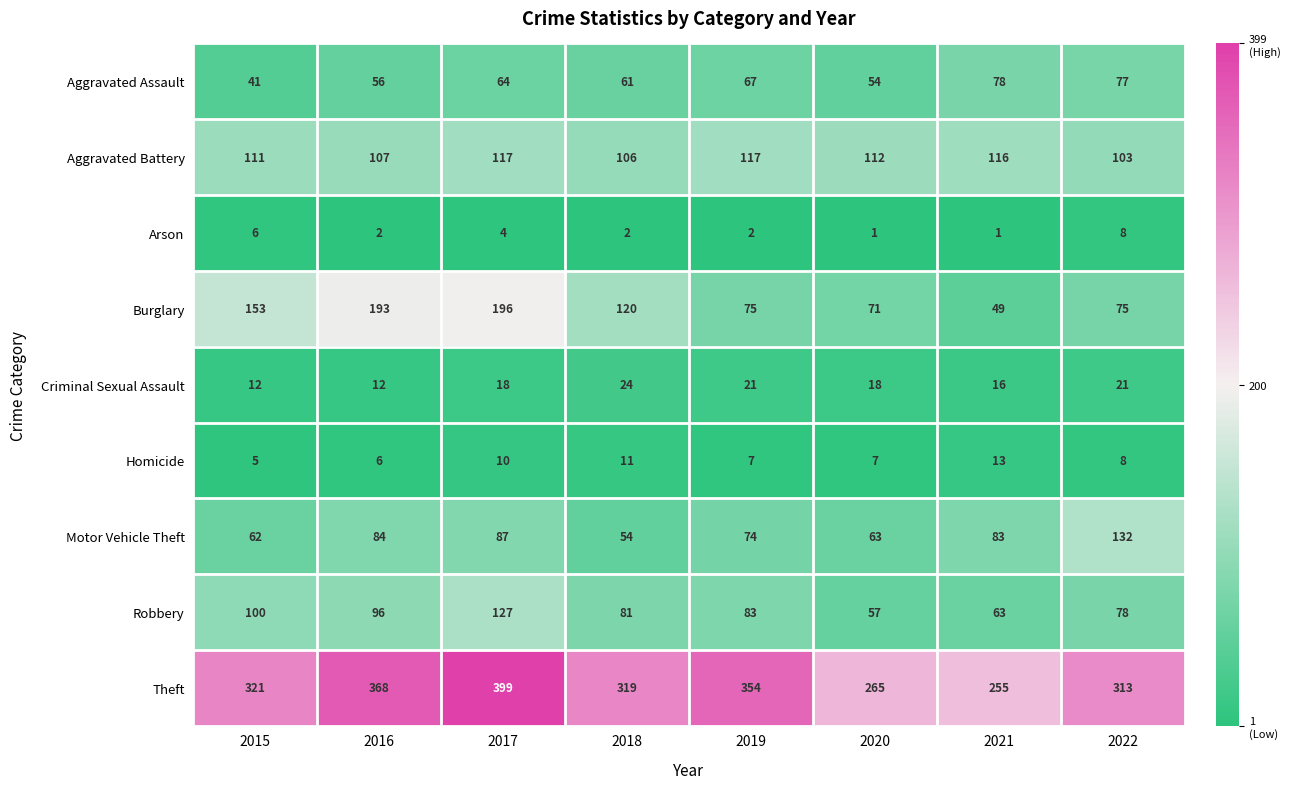

Which series changed the most between 2018 and 2021?

Burglary